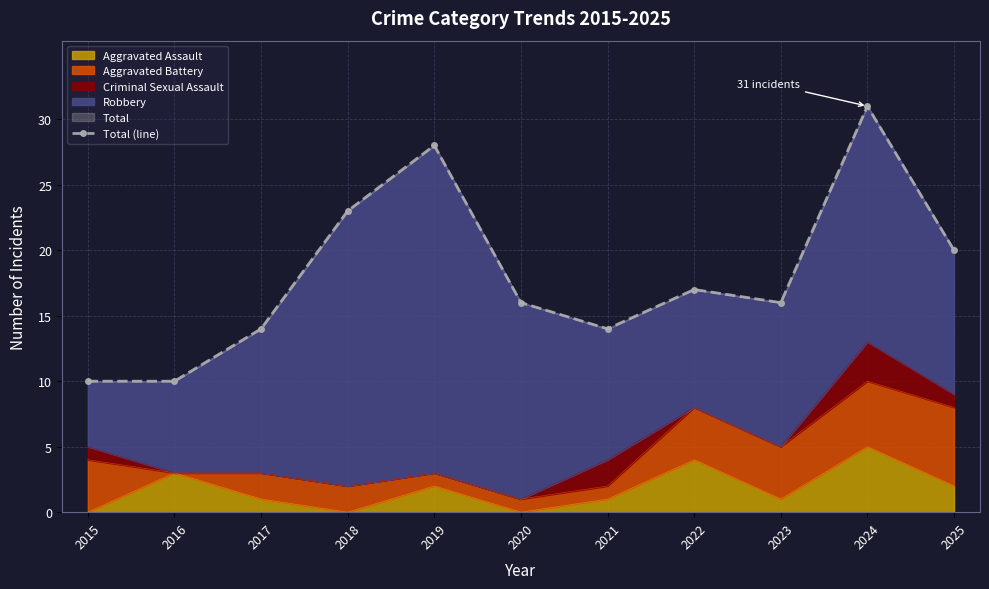

Which has a higher value, 2025 or 2015?

2025